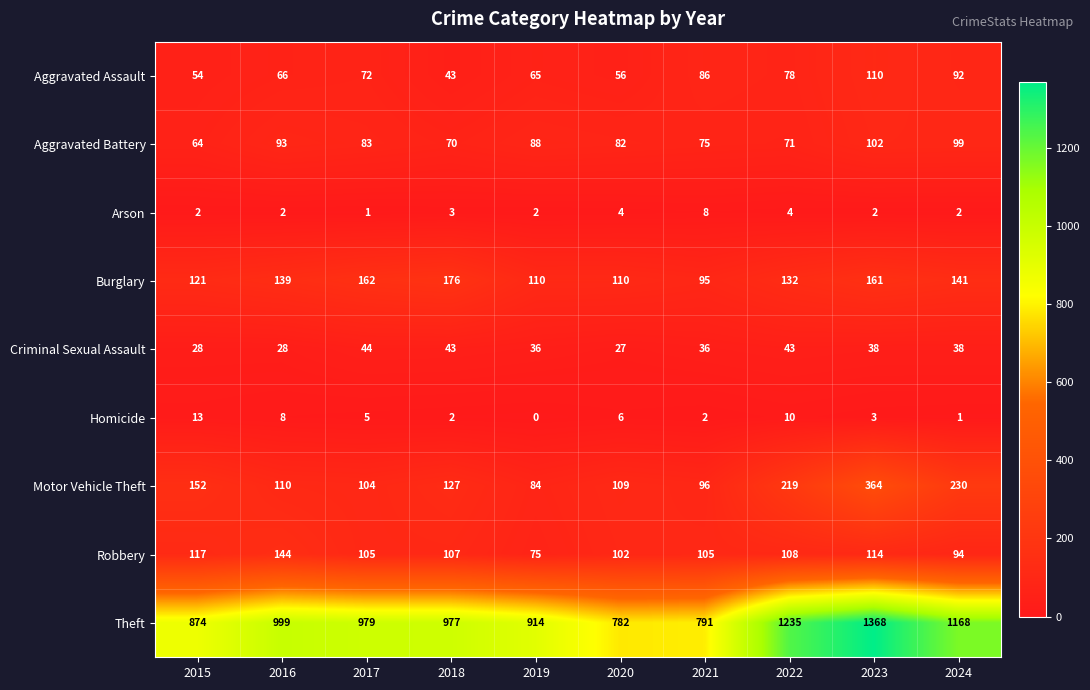

What is the difference between the highest and lowest values at 2016?

997